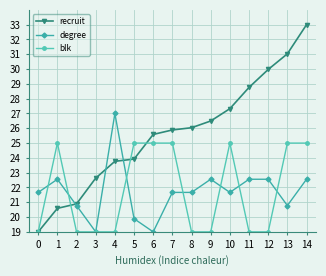

What are all the series names shown in the legend?

recruit, degree, blk